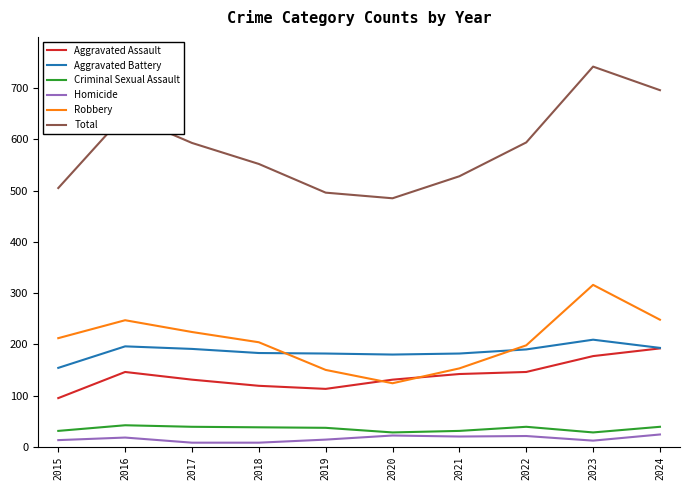

Which series changed the most between 2015 and 2016?

Total